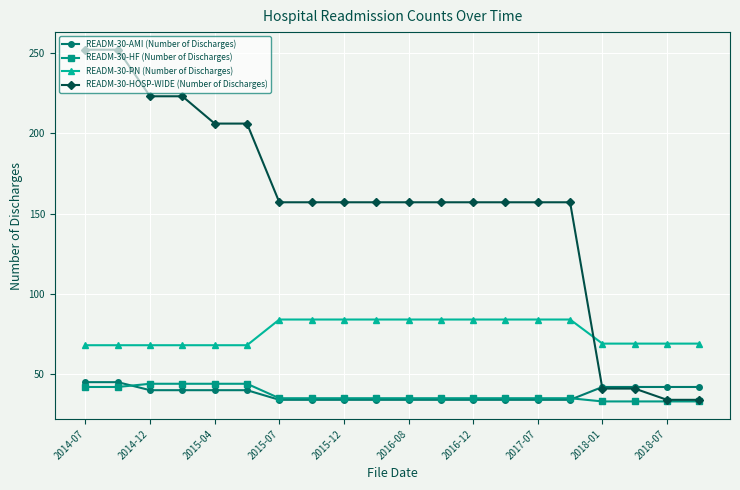

How many categories are shown in the chart?

20